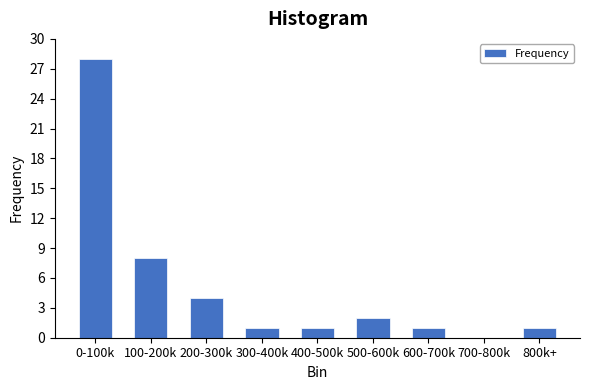

Reading right to left, list all the values displayed in this chart.

800k+=1	700-800k=0	600-700k=1	500-600k=2	400-500k=1	300-400k=1	200-300k=4	100-200k=8	0-100k=28